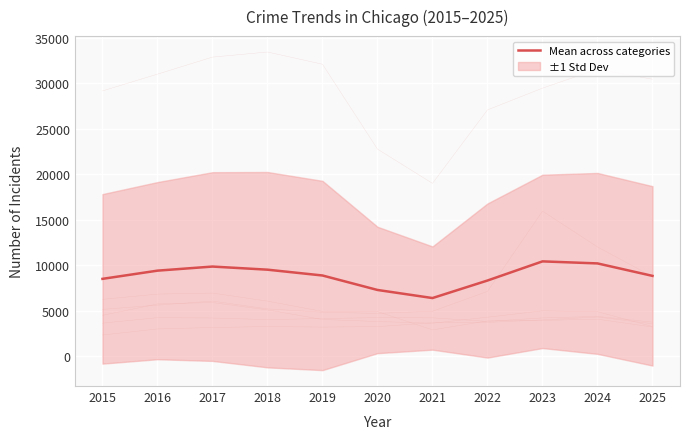

Is it true that the value at 2024 is 15540.1?

False